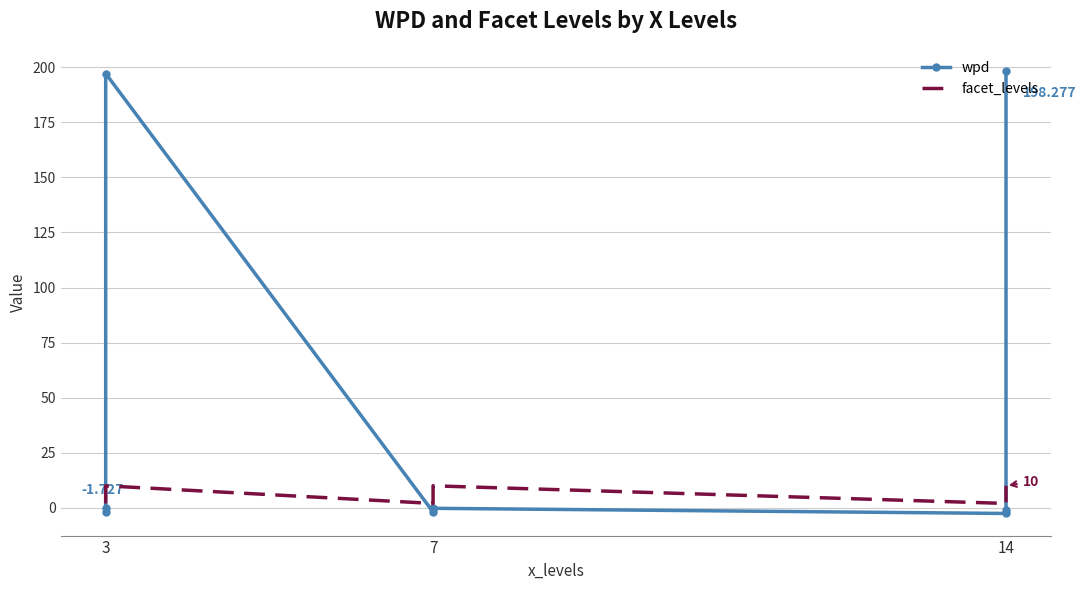

Is this an area chart (filled region under the line)?

No